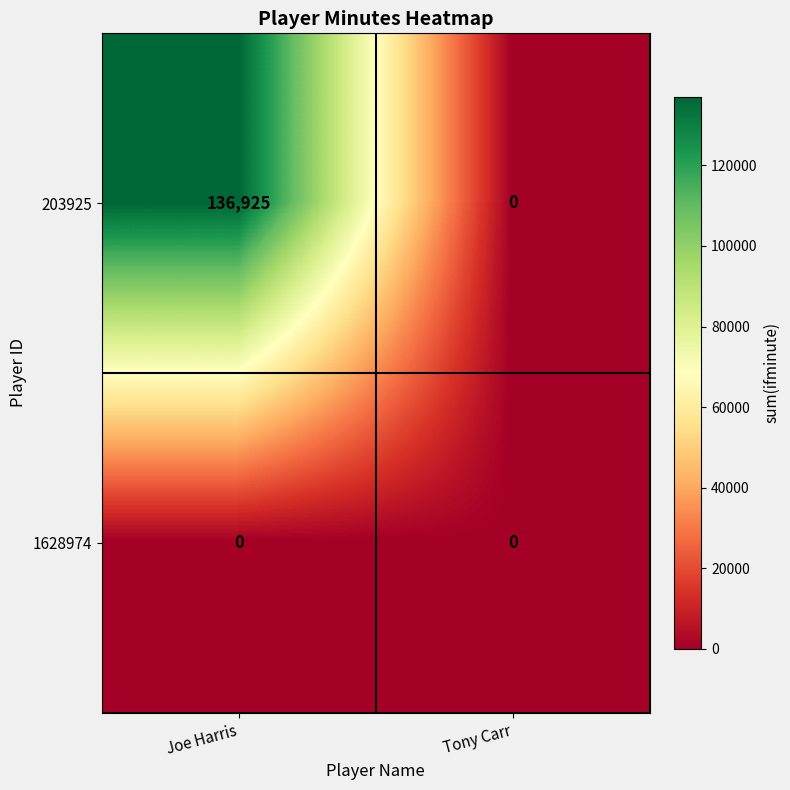

Reading left to right, extract all data points from this chart.

203925: 136925	0
1628974: 0	0